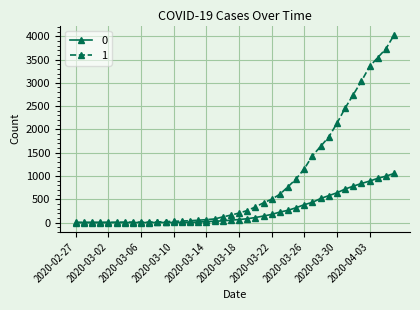

Rank the series by their average value, from highest to lowest.

1, 0